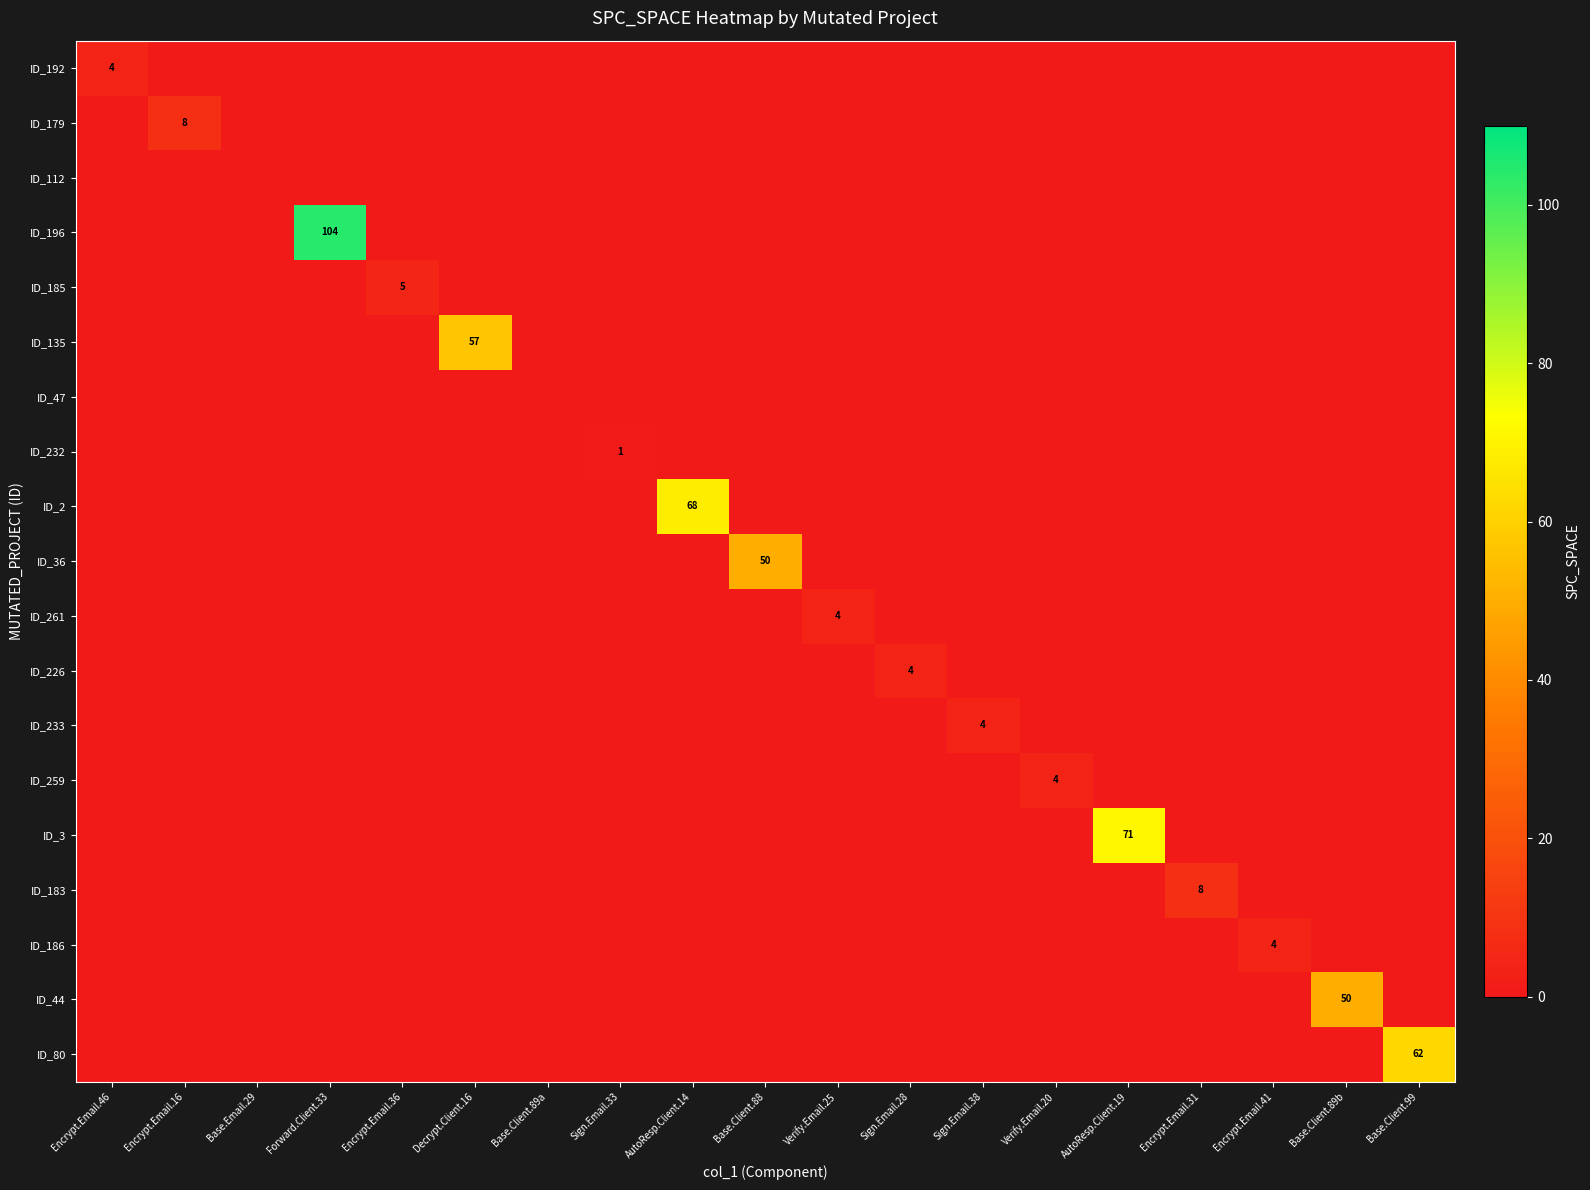

What is the difference between the highest and lowest values at Base.Client.89b?

50